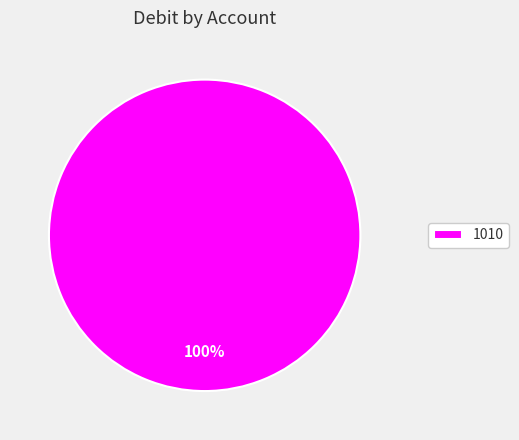

Which category accounts for the majority?

1010